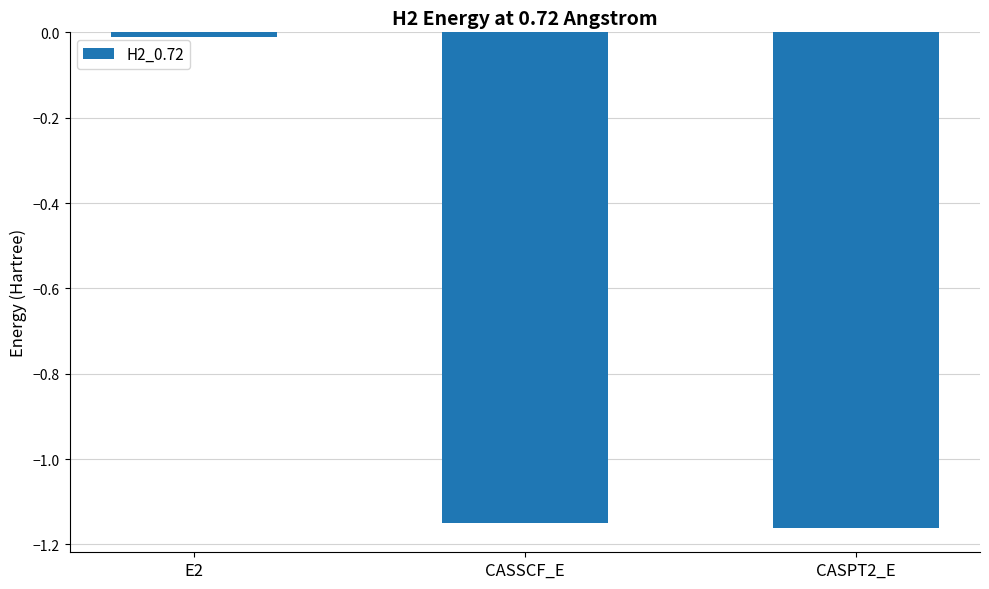

At which label is the value closest to 0?

E2